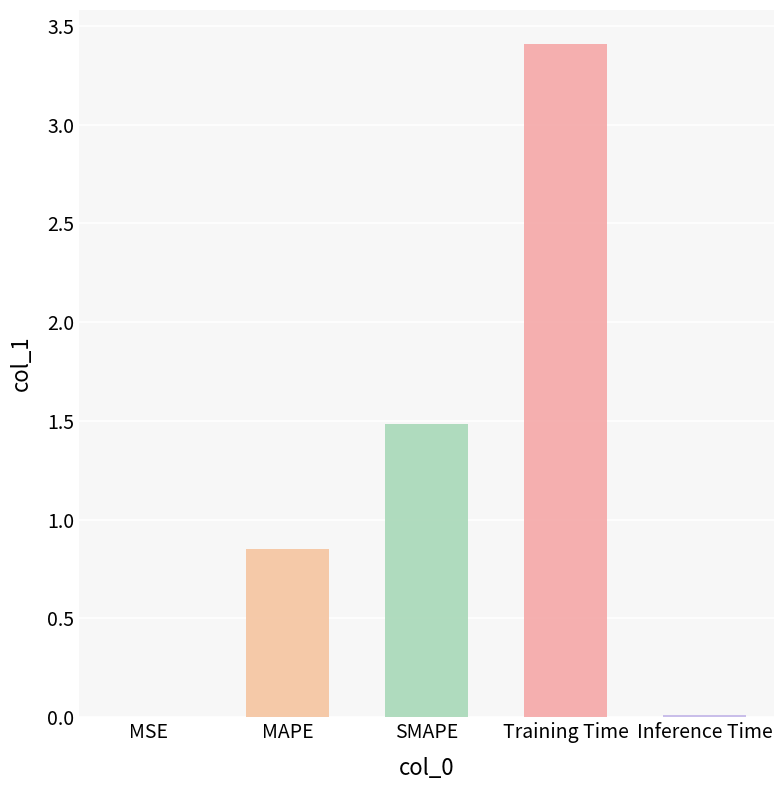

What is the difference between the values at Training Time and MAPE?

2.6